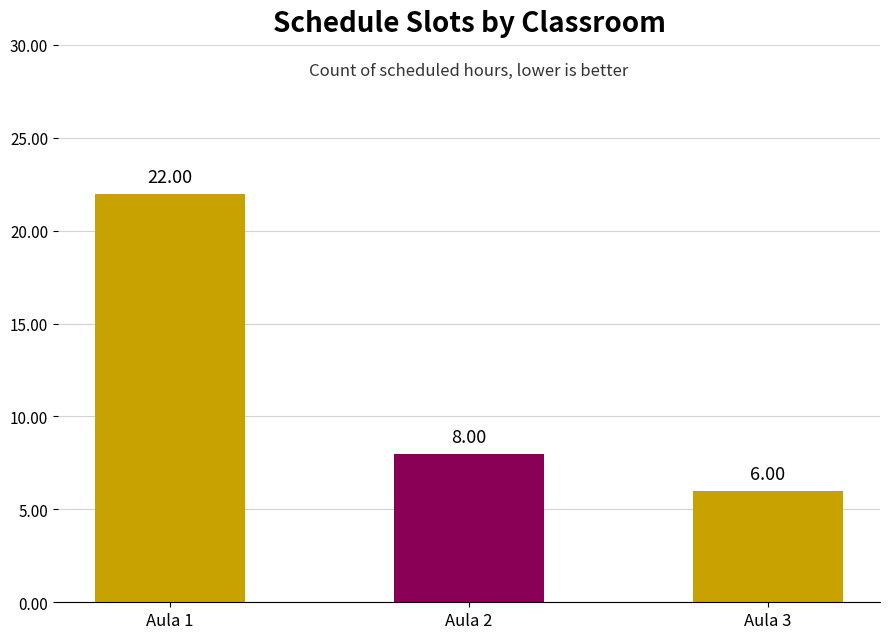

At which category does the chart reach its minimum across all series?

Aula 3